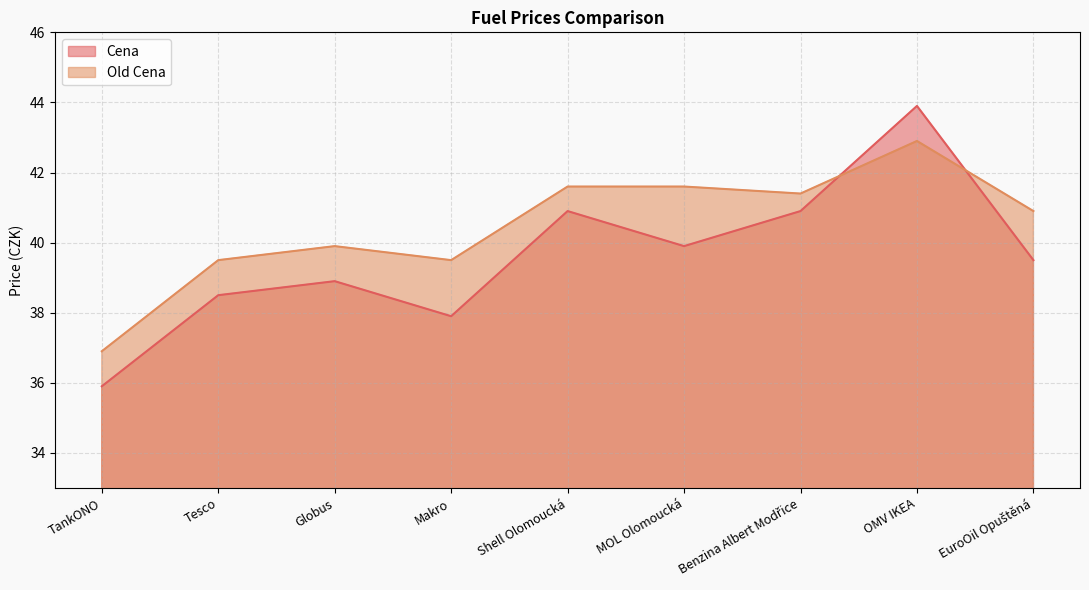

Does the chart have visible grid lines?

Yes